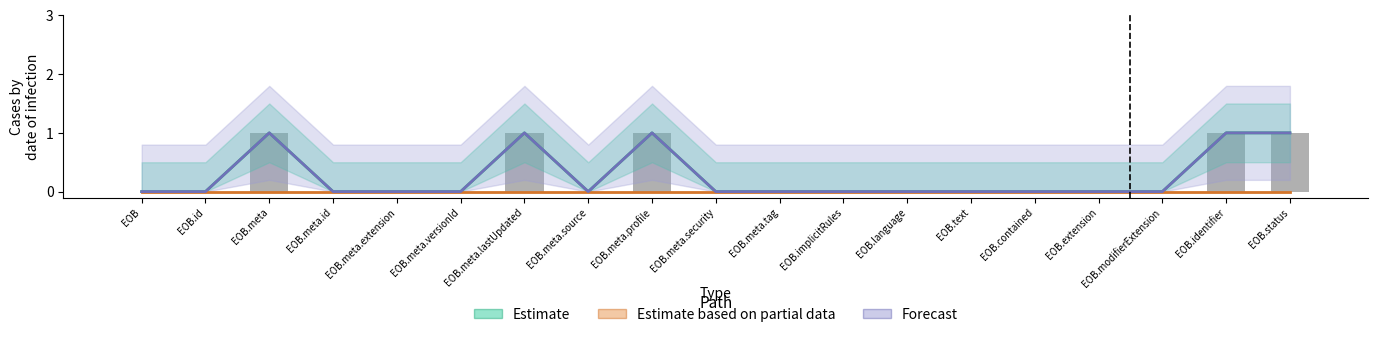

Rank the series by their maximum value, from lowest to highest.

Estimate based on partial data, Estimate, Forecast